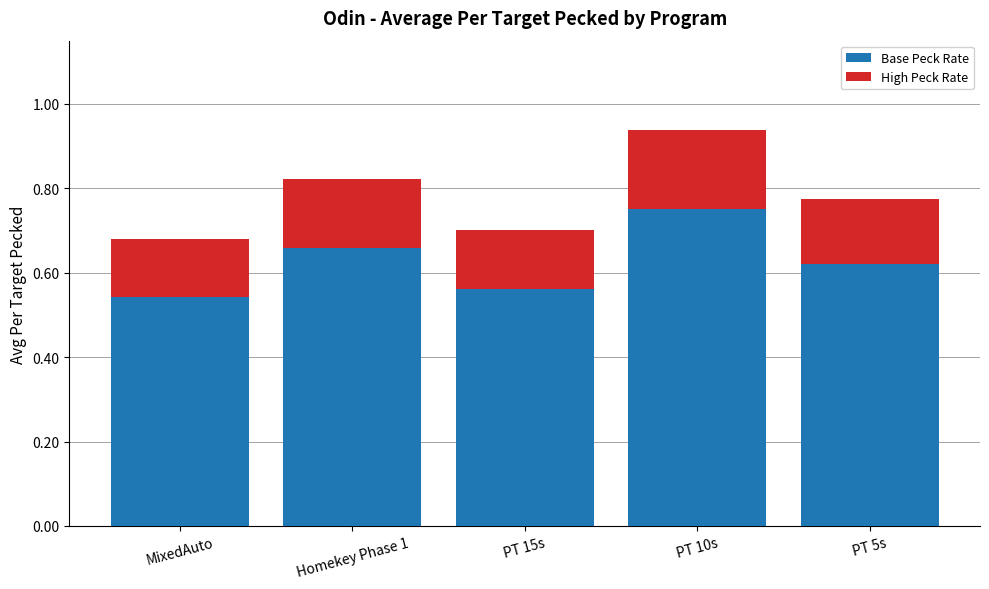

What is the total value across all series at PT 10s?

0.9